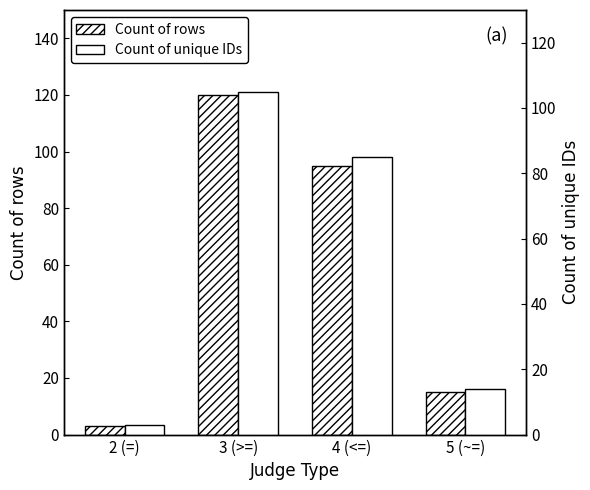

How many series are shown in this chart?

2